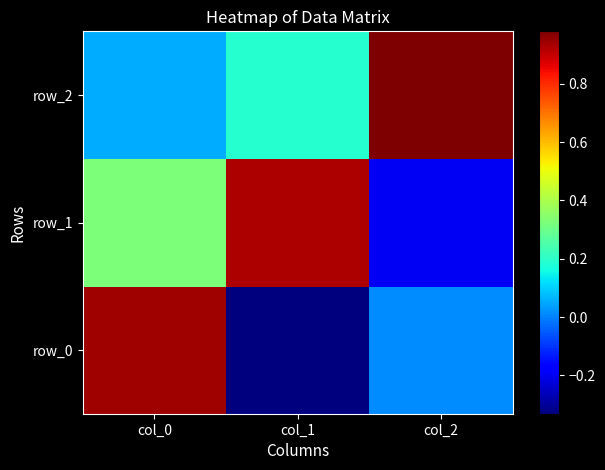

What is the sum of the row_2 values at col_1 and col_2?

1.2